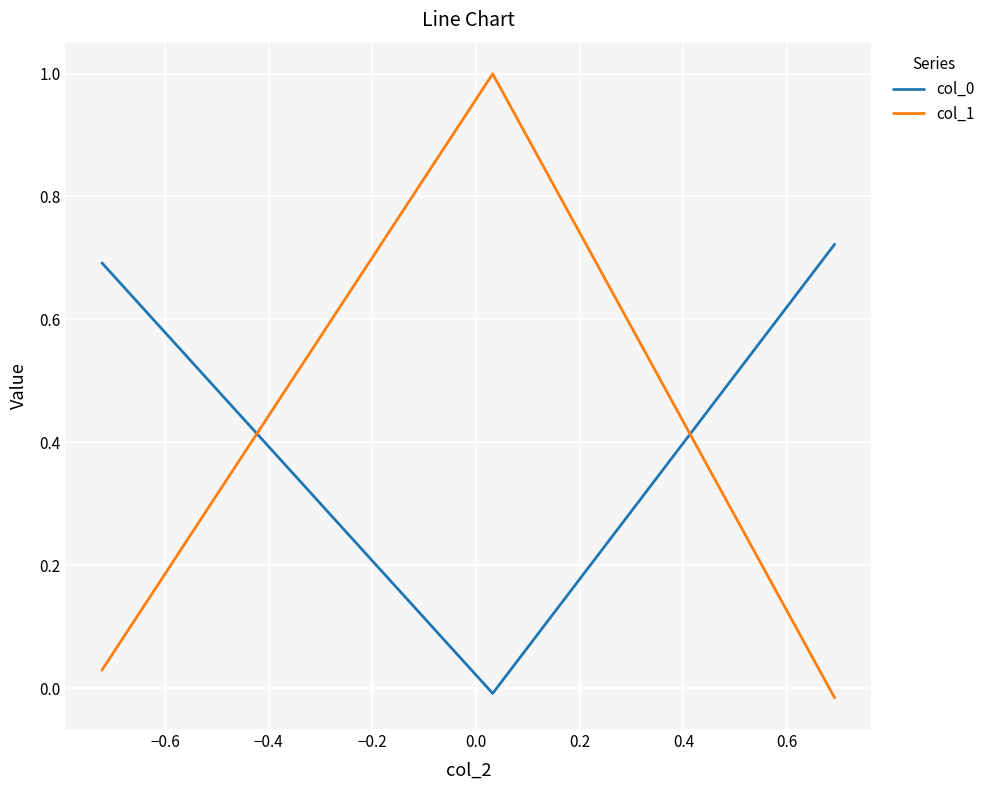

How many values in col_0 are above zero?

2